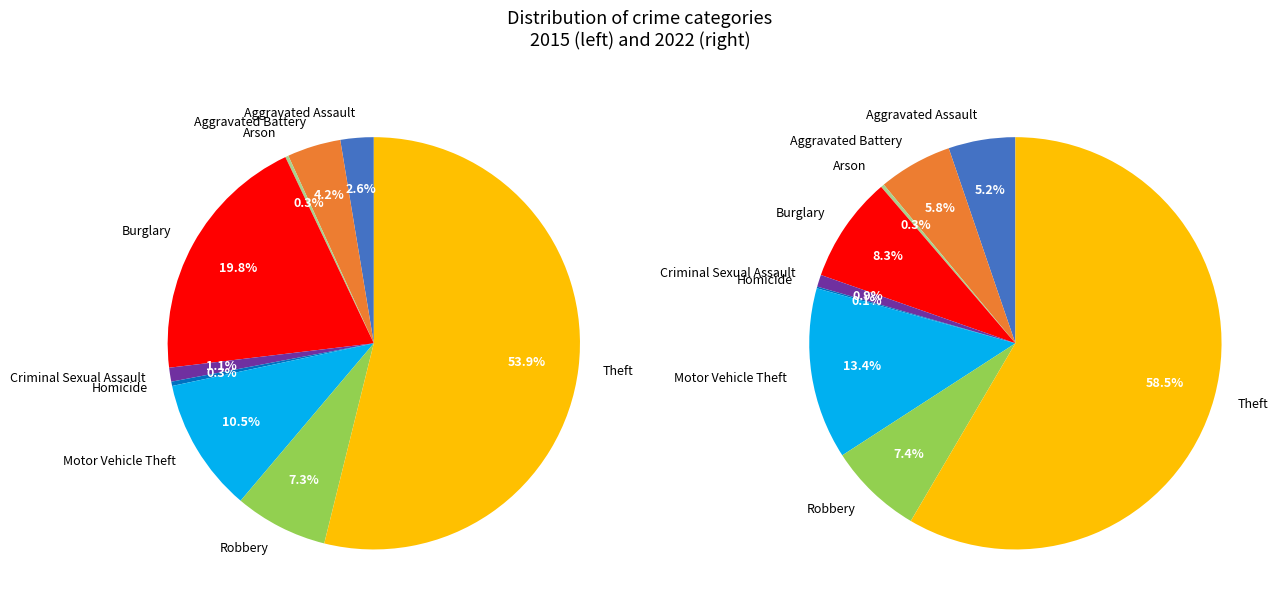

Is it true that 6 is 13% of the pie?

True